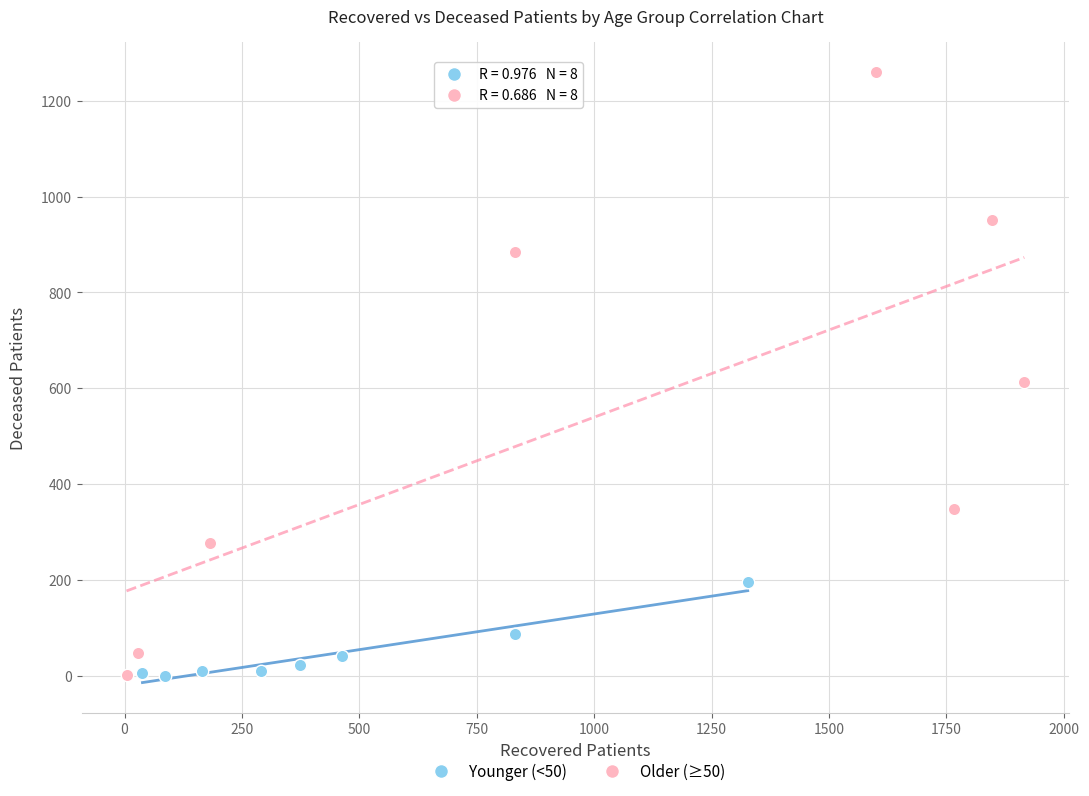

What are all the series names shown in the legend?

Younger (<50), Older (≥50)